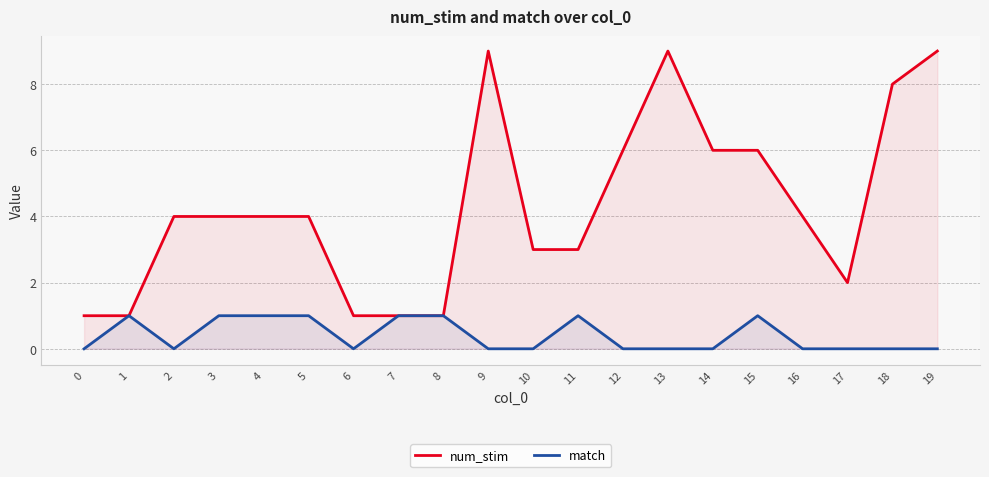

True or false: num_stim and match intersect in this chart.

False